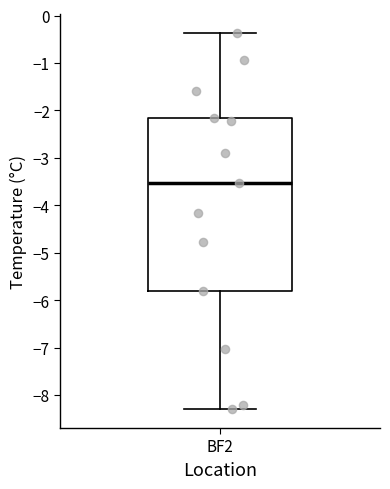

Where is the lower edge of the box for BF2 on the y-axis? The values are not printed on the chart, so give them approximately, as read against the axis.

-5.8